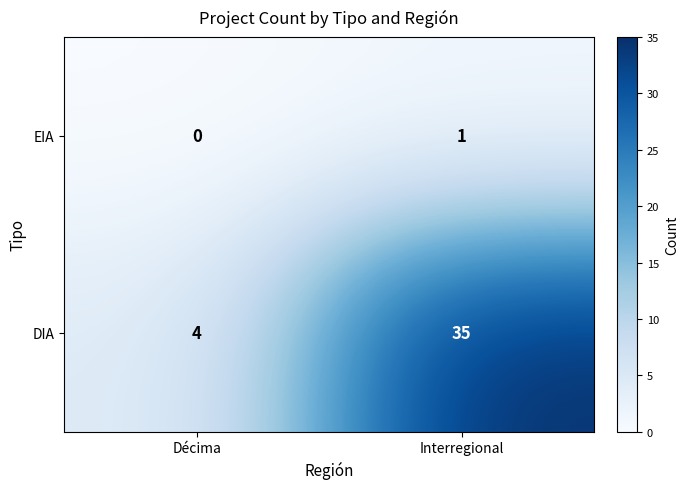

Which series changed the most between Décima and Interregional?

DIA